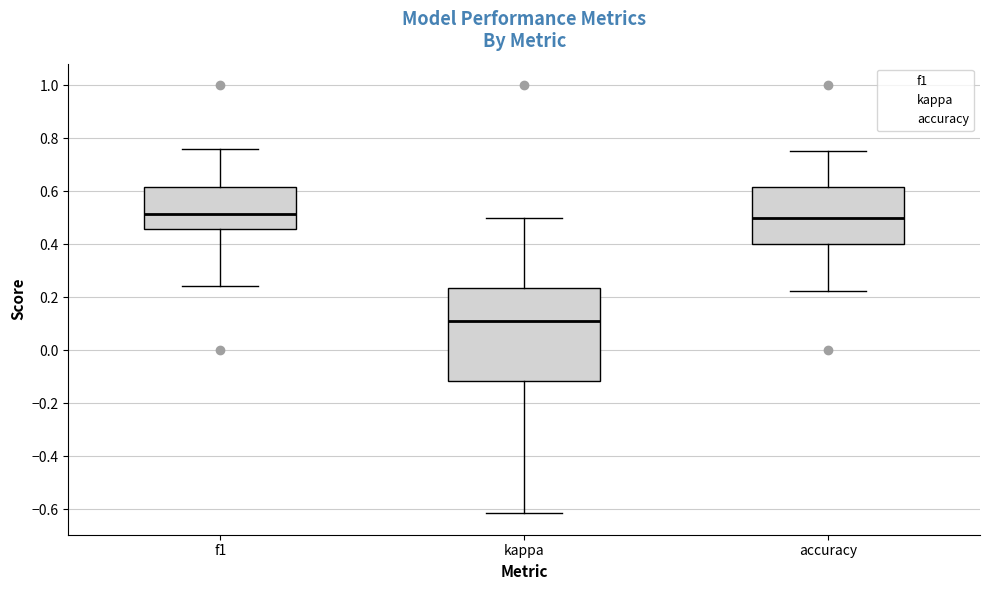

Reading left to right, read every box against the y-axis: the position of its median line, the range the box covers, and the ends of its whiskers. The values are not printed on the chart, so give them approximately, as read against the axis.

f1: median 0.52, box 0.46 to 0.62, whiskers 0.24 to 0.76
kappa: median 0.12, box -0.12 to 0.24, whiskers -0.62 to 0.50
accuracy: median 0.50, box 0.40 to 0.62, whiskers 0.22 to 0.76